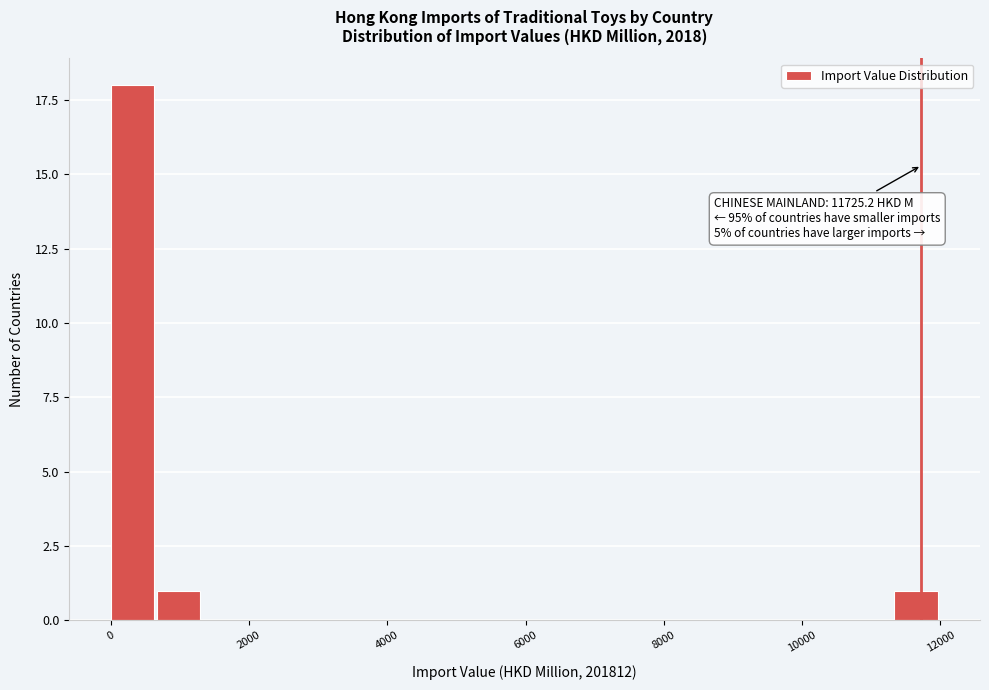

Read against the x-axis, roughly where is the centre of the tallest bar?

400